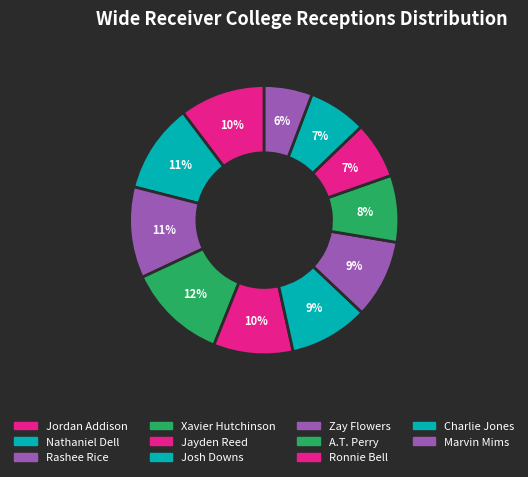

How many segments does this pie chart have?

11